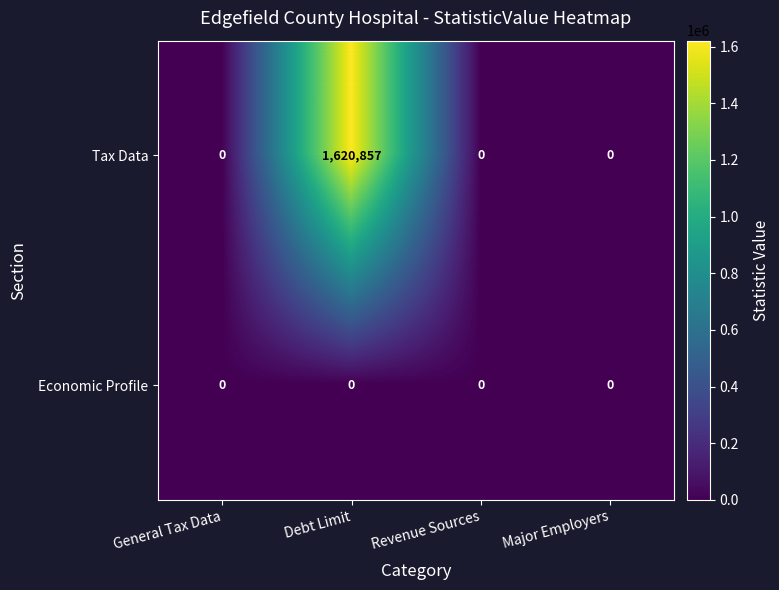

List the series in order of their overall mean, lowest first.

Economic Profile, Tax Data